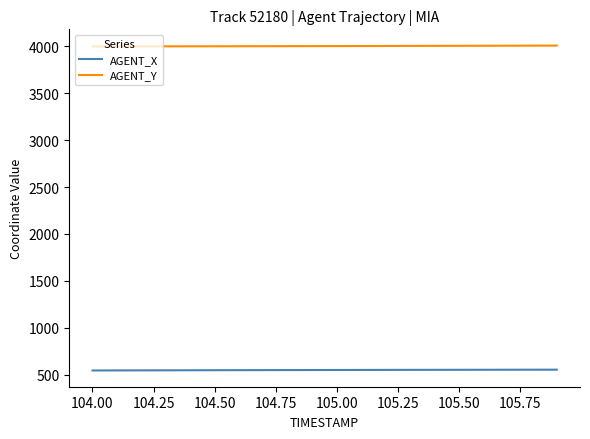

True or false: AGENT_X and AGENT_Y cross at least once.

False